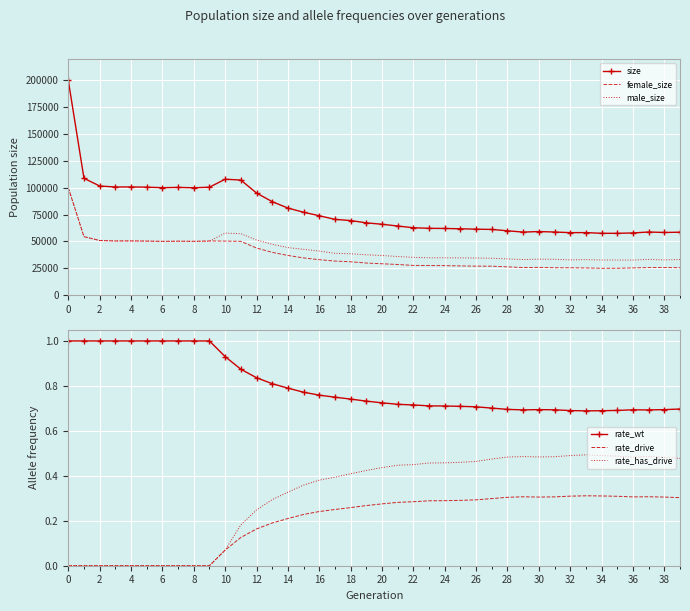

What is the highest value of the female_size series?

99924